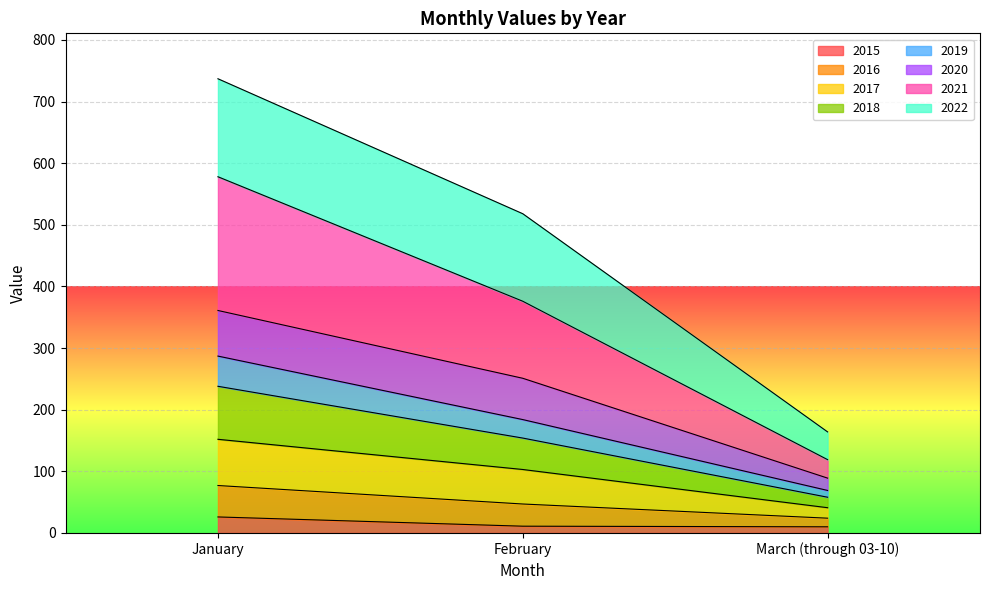

Rank the categories by 2017 value from highest to lowest.

January, February, March (through 03-10)